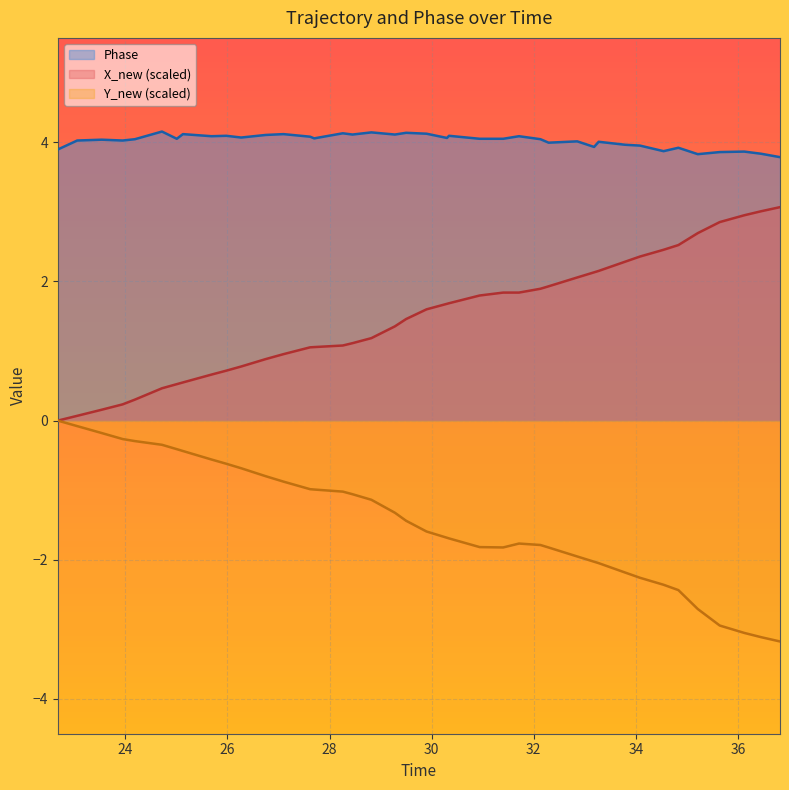

Which series has the widest spread of values?

X_new